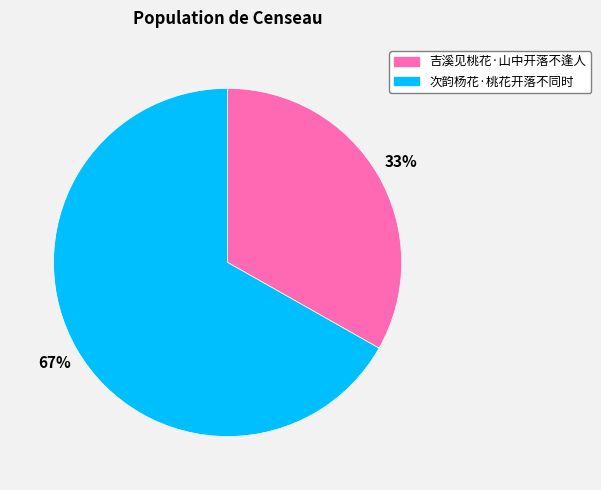

To the nearest percent, what percentage of the pie is 次韵杨花·桃花开落不同时?

67%